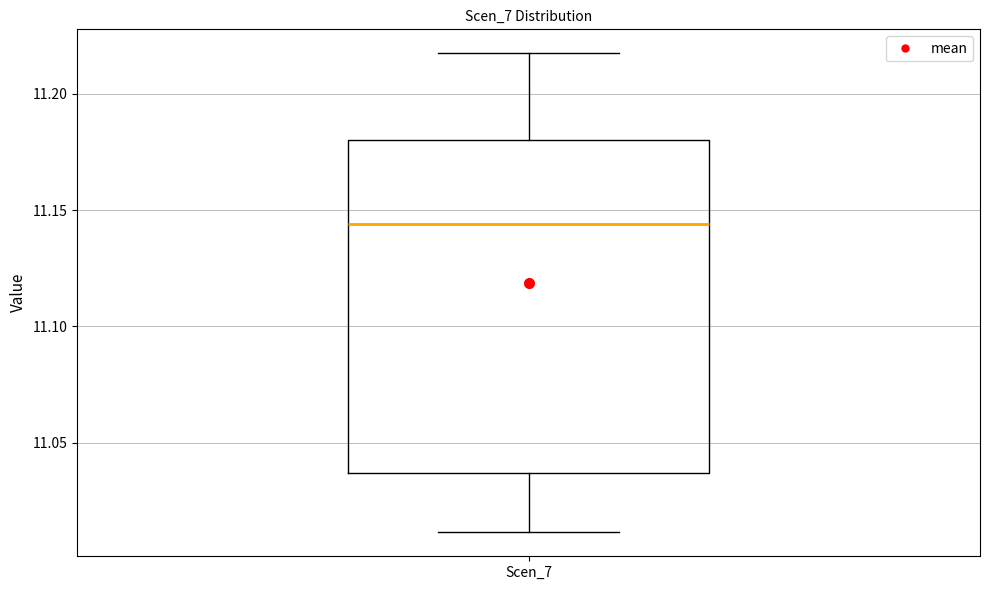

Read this box plot against the y-axis: the position of the median line, the range covered by the box, and the ends of both whiskers. The values are not printed on the chart, so give them approximately, as read against the axis.

median 11.145, box 11.035 to 11.180, whiskers 11.010 to 11.215